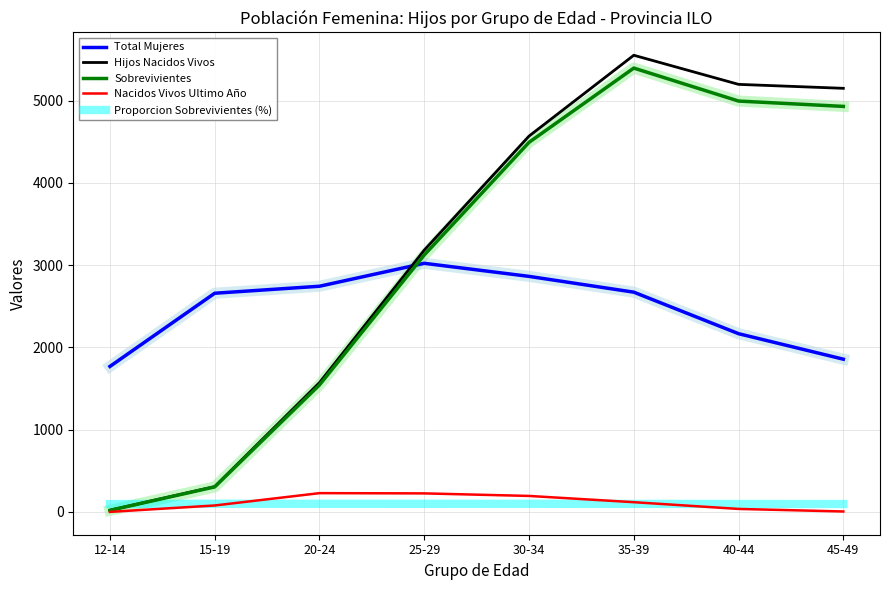

Is the value of Nacidos Vivos Ultimo Año at 20-24 greater than the value of Proporcion Sobrevivientes (%) at 12-14?

Yes